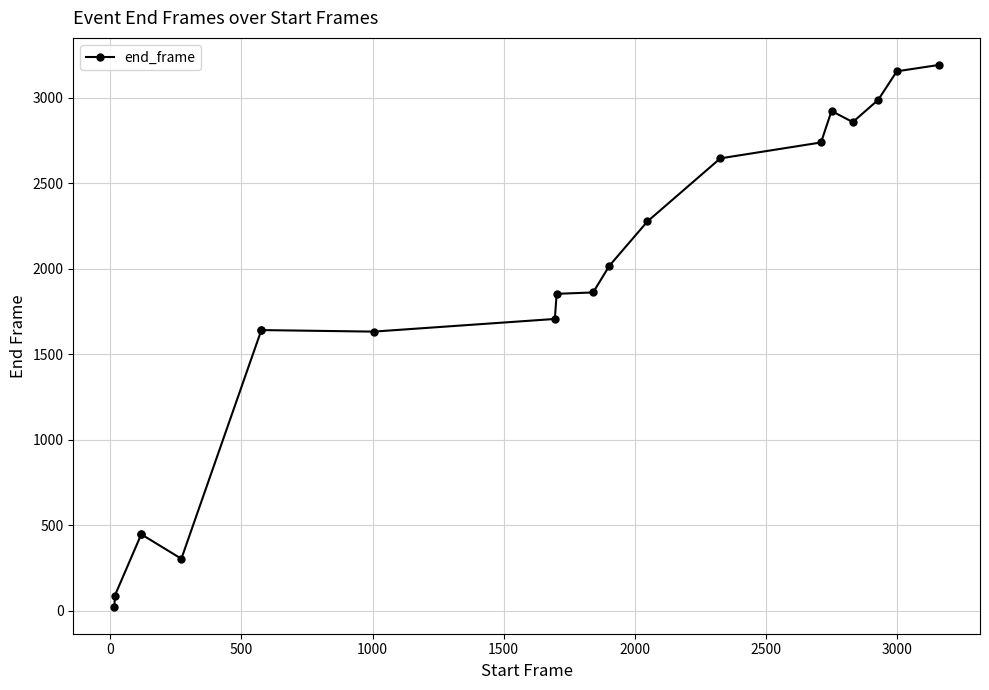

What is the difference between the maximum and minimum values?

3167